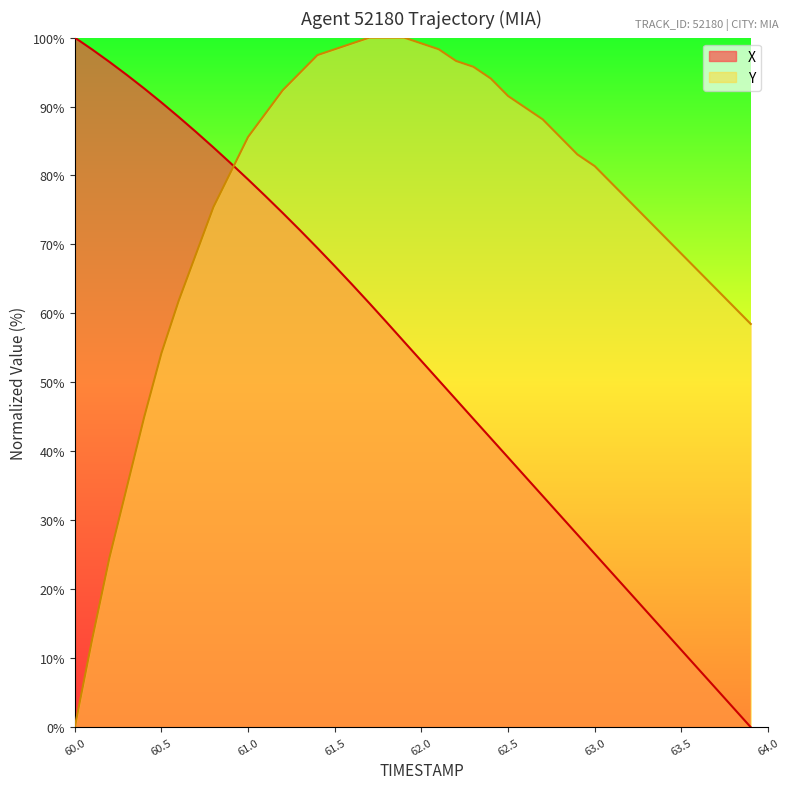

Which series has the largest total across all categories?

Y